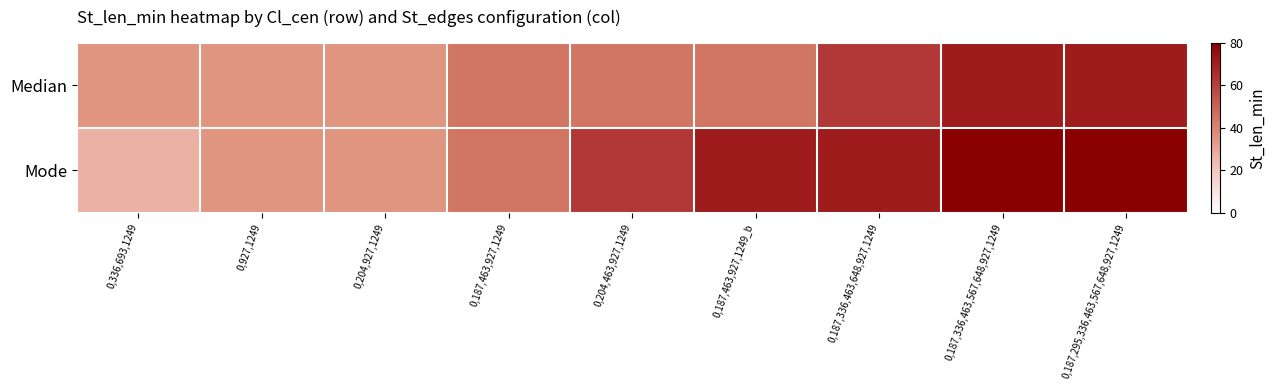

Between 0,927,1249 and 0,187,295,336,463,567,648,927,1249, which is larger?

0,187,295,336,463,567,648,927,1249